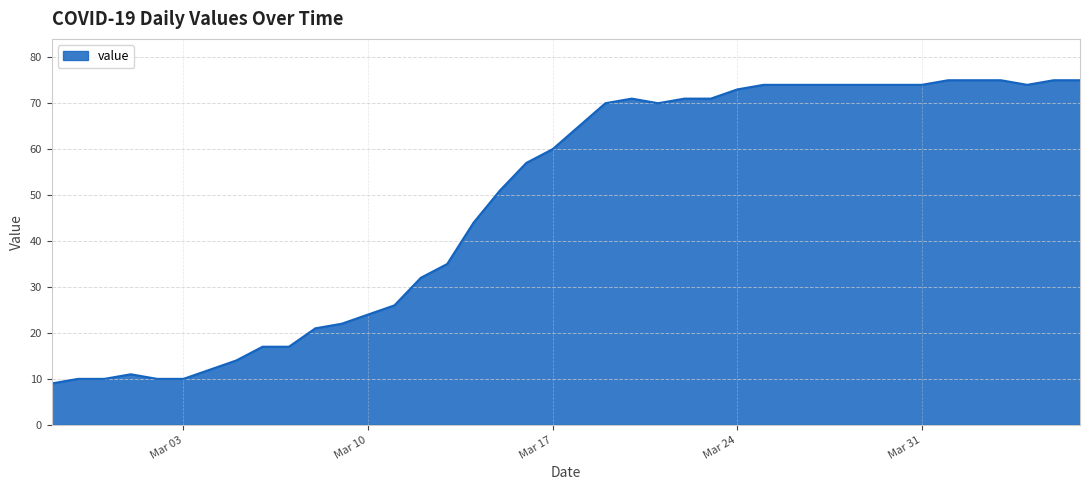

What is the maximum value shown in the chart?

75